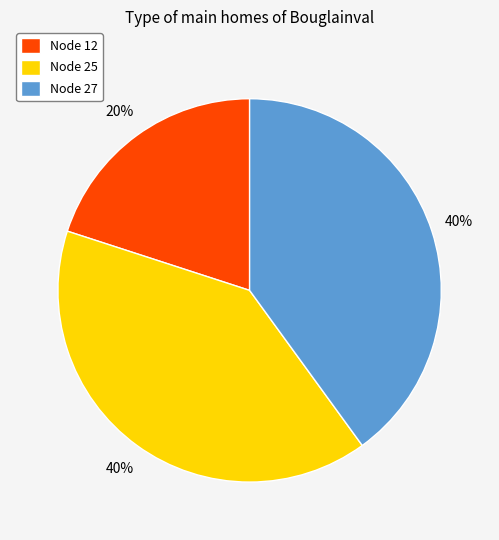

To the nearest percent, what percentage of the pie is Node 25?

40%